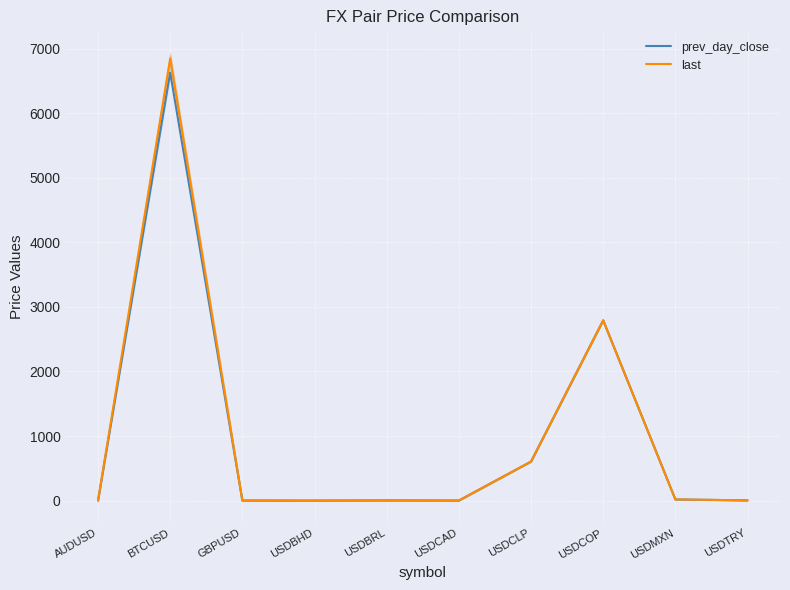

What is the label of the 8th point from the right?

GBPUSD